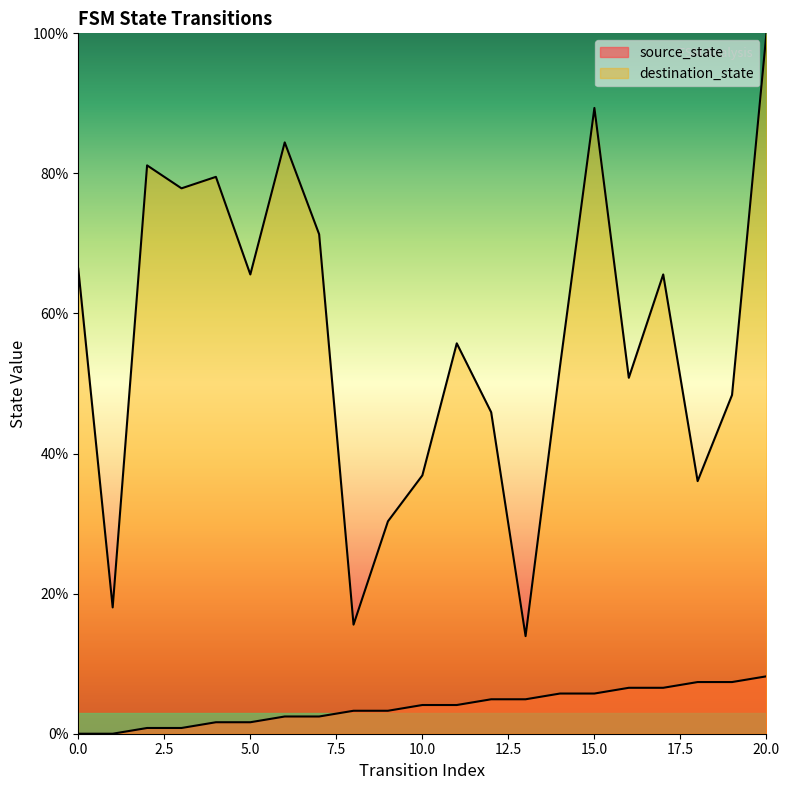

Where is source_state nearest to the value 4?

10